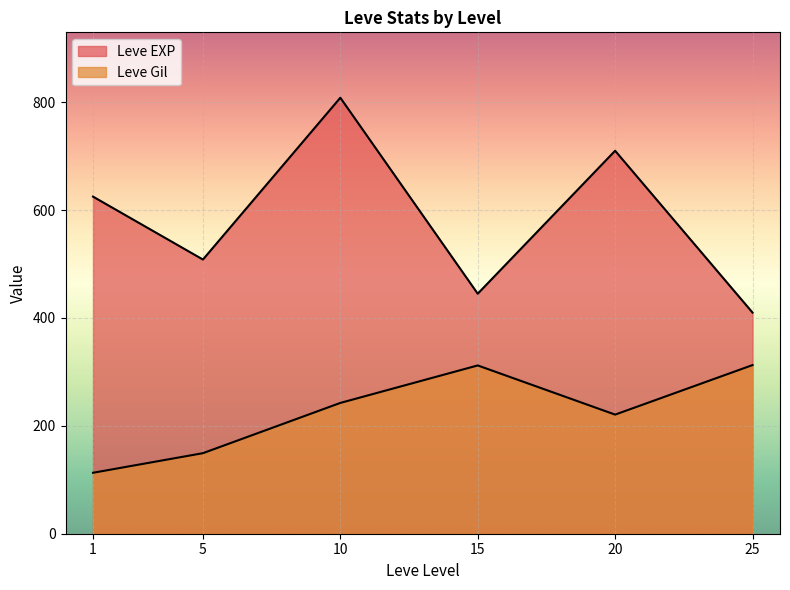

Which has a higher value, 1 or 5?

1